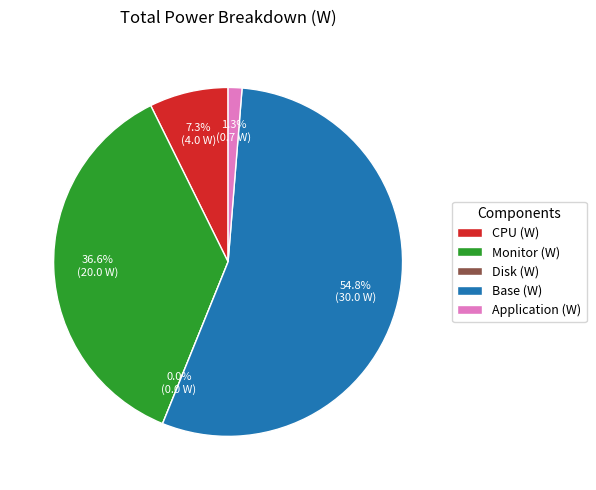

True or false: Monitor (W) accounts for 44% of the total.

False